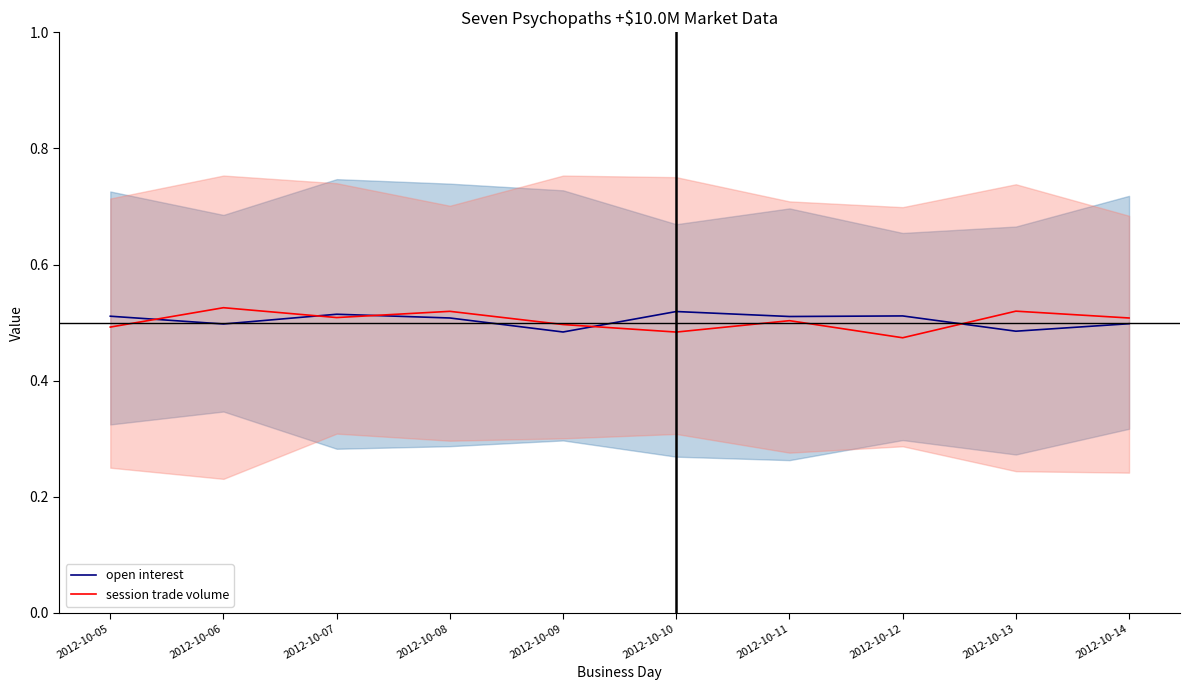

What is the smallest value displayed?

0.5